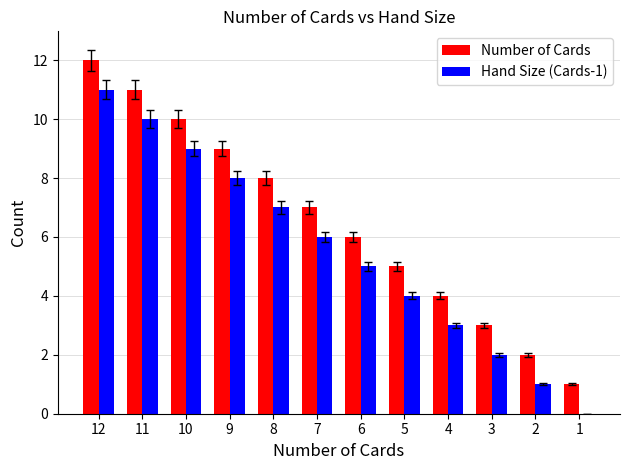

What is the sum of all Number of Cards values?

78